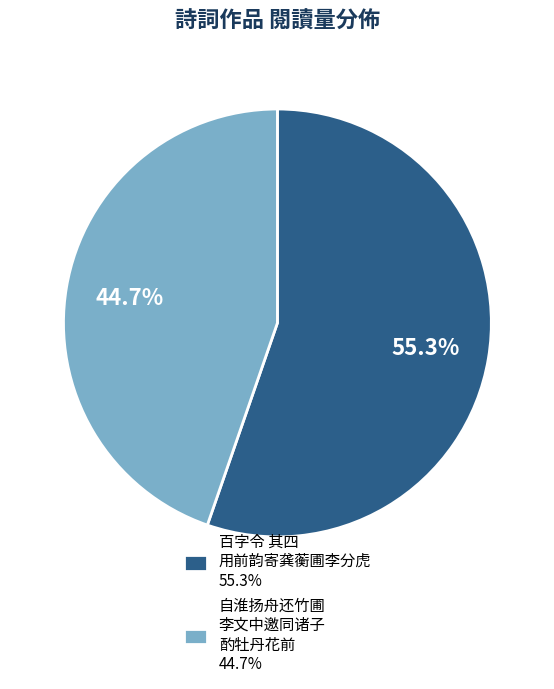

How many slices are in this pie chart?

2